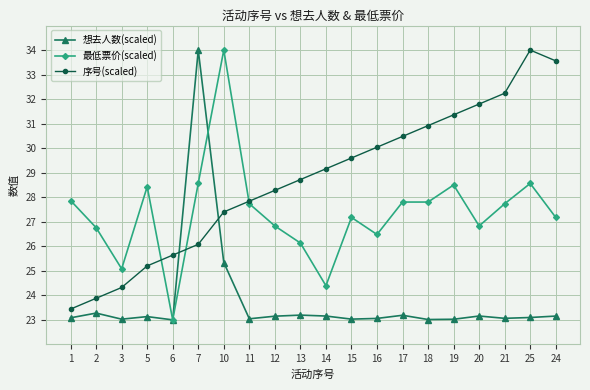

Which series has the largest total across all categories?

序号(scaled)